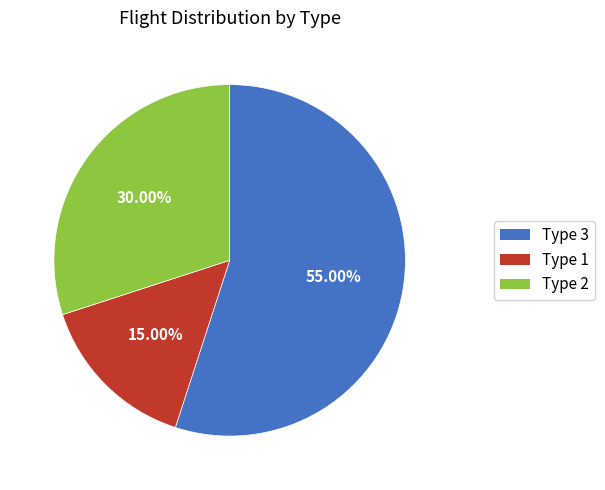

Approximately how many times larger is the value at Type 2 compared to Type 1?

2.0